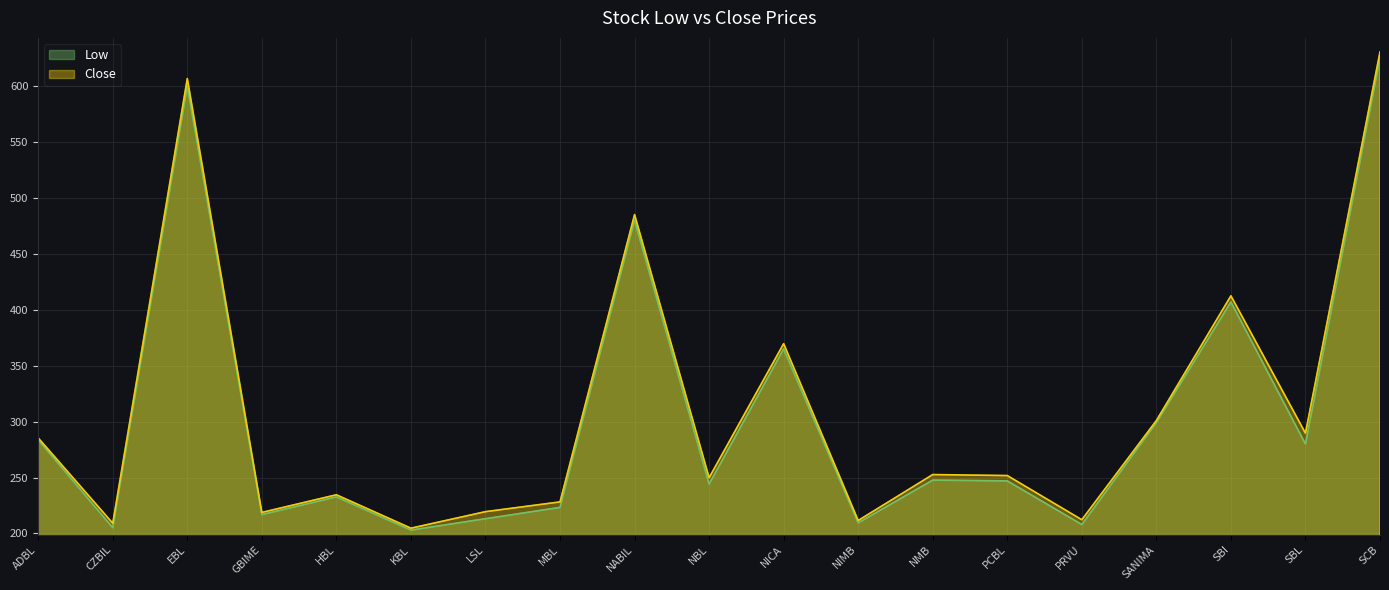

What is the label of the 5th point from the left?

HBL